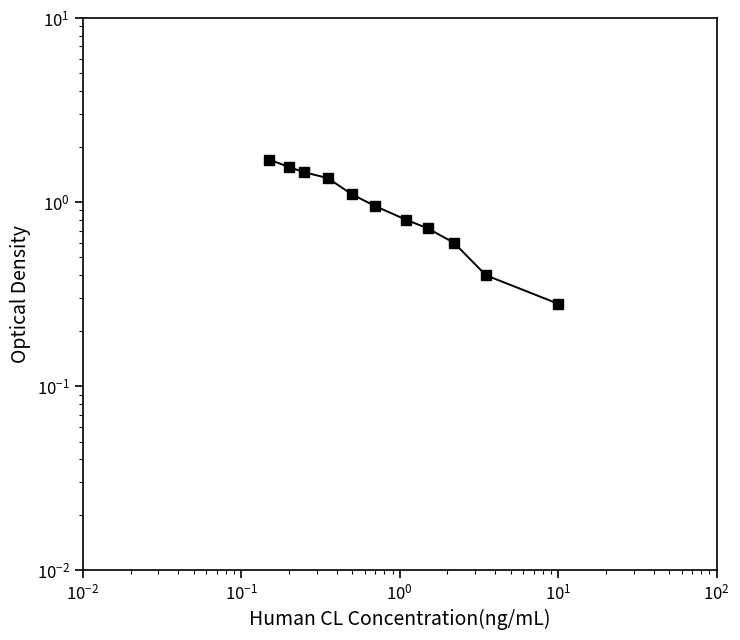

Reading left to right, what are all the values shown in this chart?

1.7	1.6	1.4	1.4	1.1	0.9	0.8	0.7	0.6	0.4	0.3